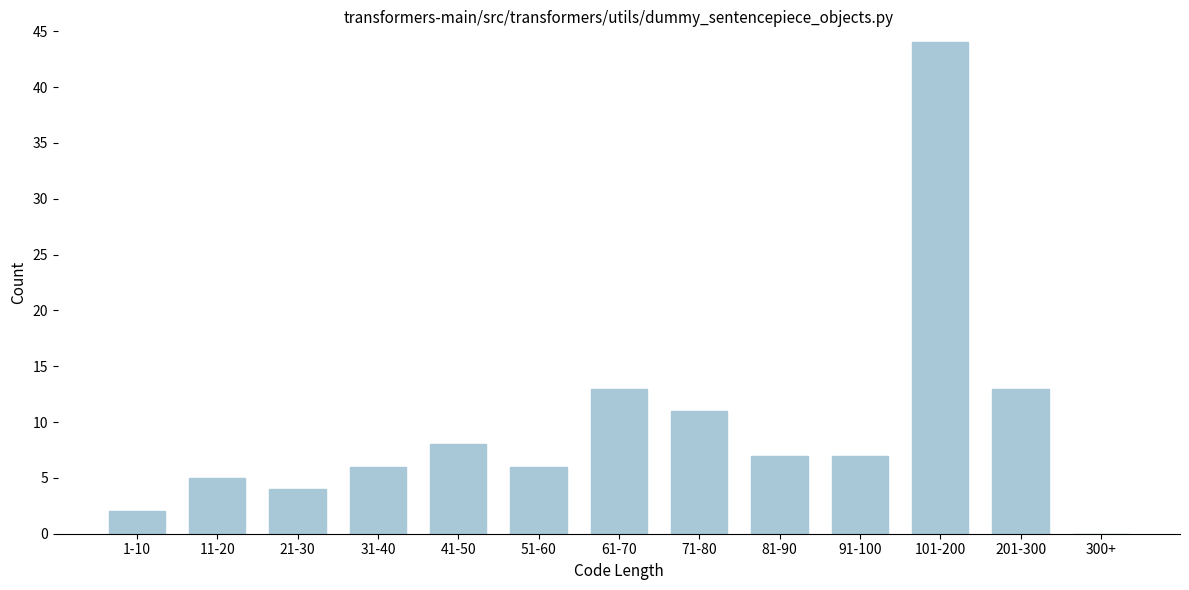

Reading left to right, transcribe all the data shown in this chart.

1-10=2	11-20=5	21-30=4	31-40=6	41-50=8	51-60=6	61-70=13	71-80=11	81-90=7	91-100=7	101-200=44	201-300=13	300+=0